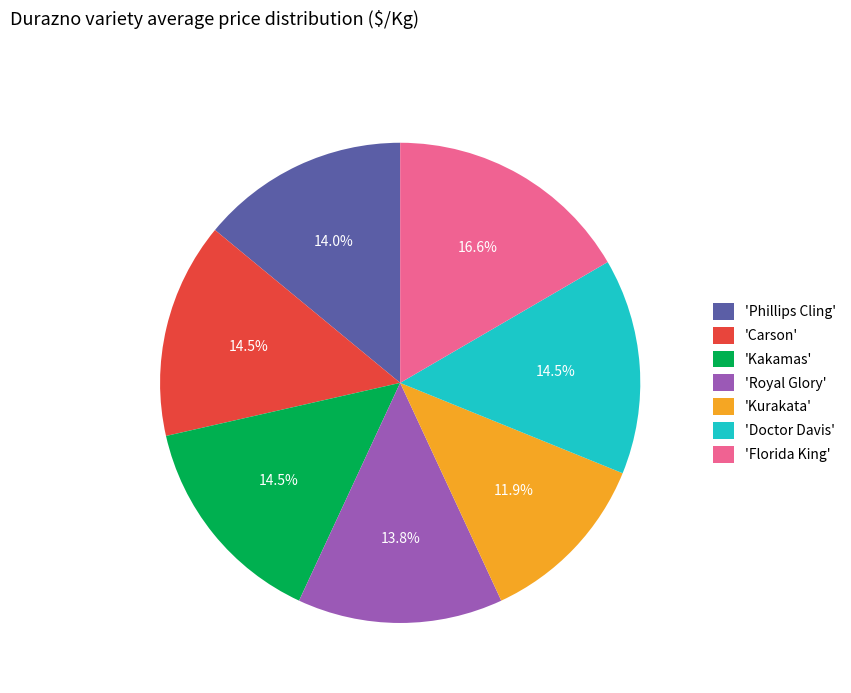

Does any single category account for the majority?

No